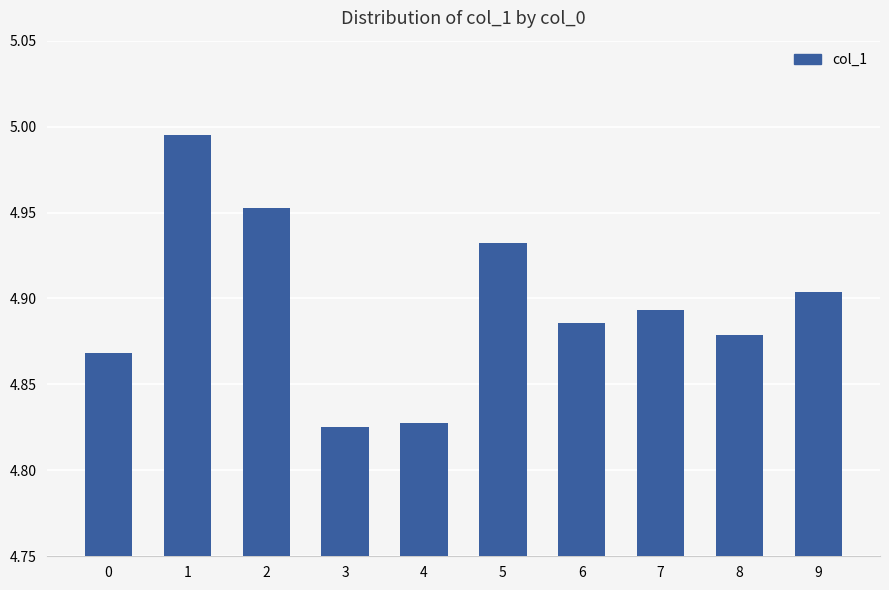

Approximately how many times larger is the value at 2 compared to 8?

1.0